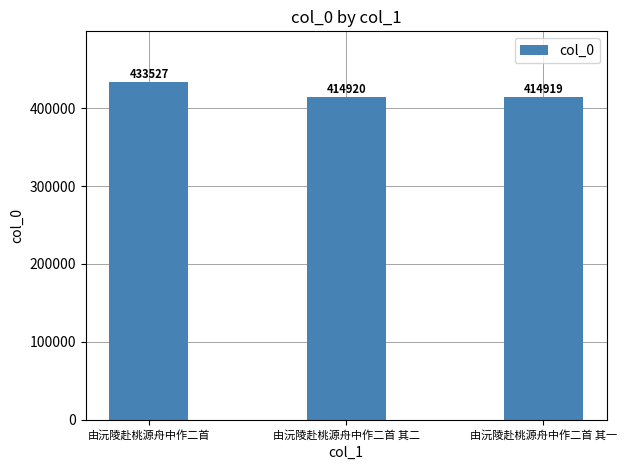

What position from the left is 由沅陵赴桃源舟中作二首?

1